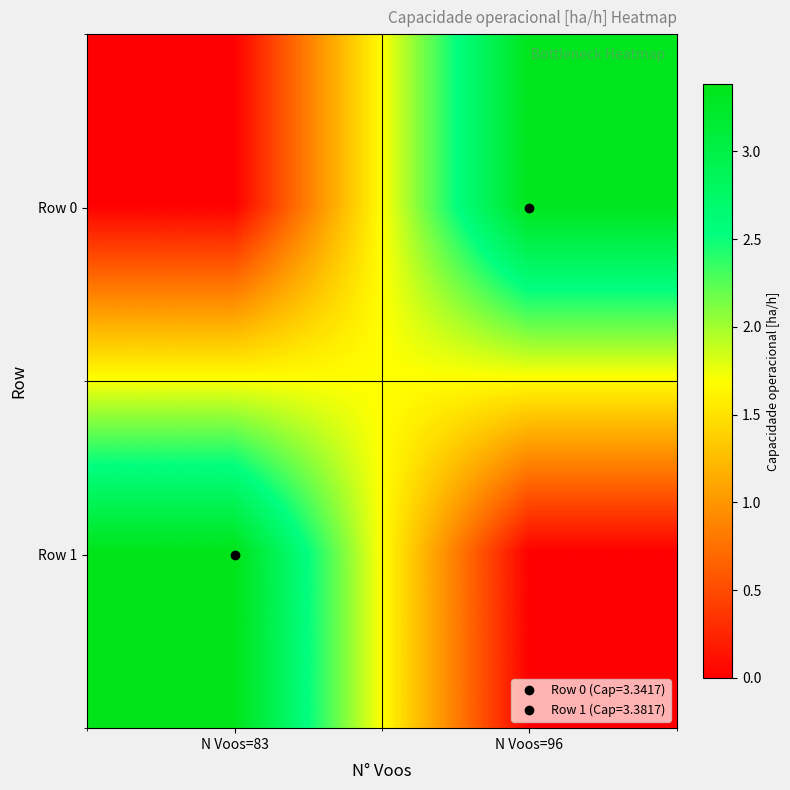

At how many categories does at least one series exceed 1?

2